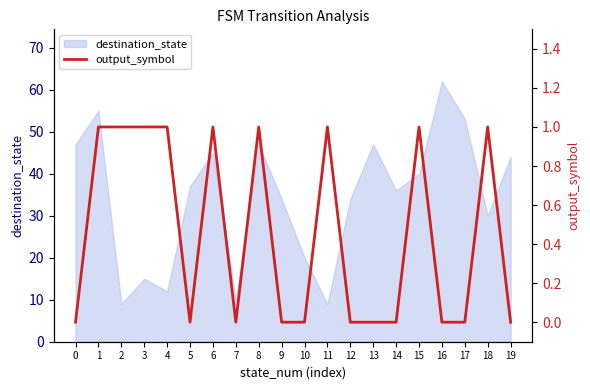

True or false: destination_state has a value of 48 at 5.

False